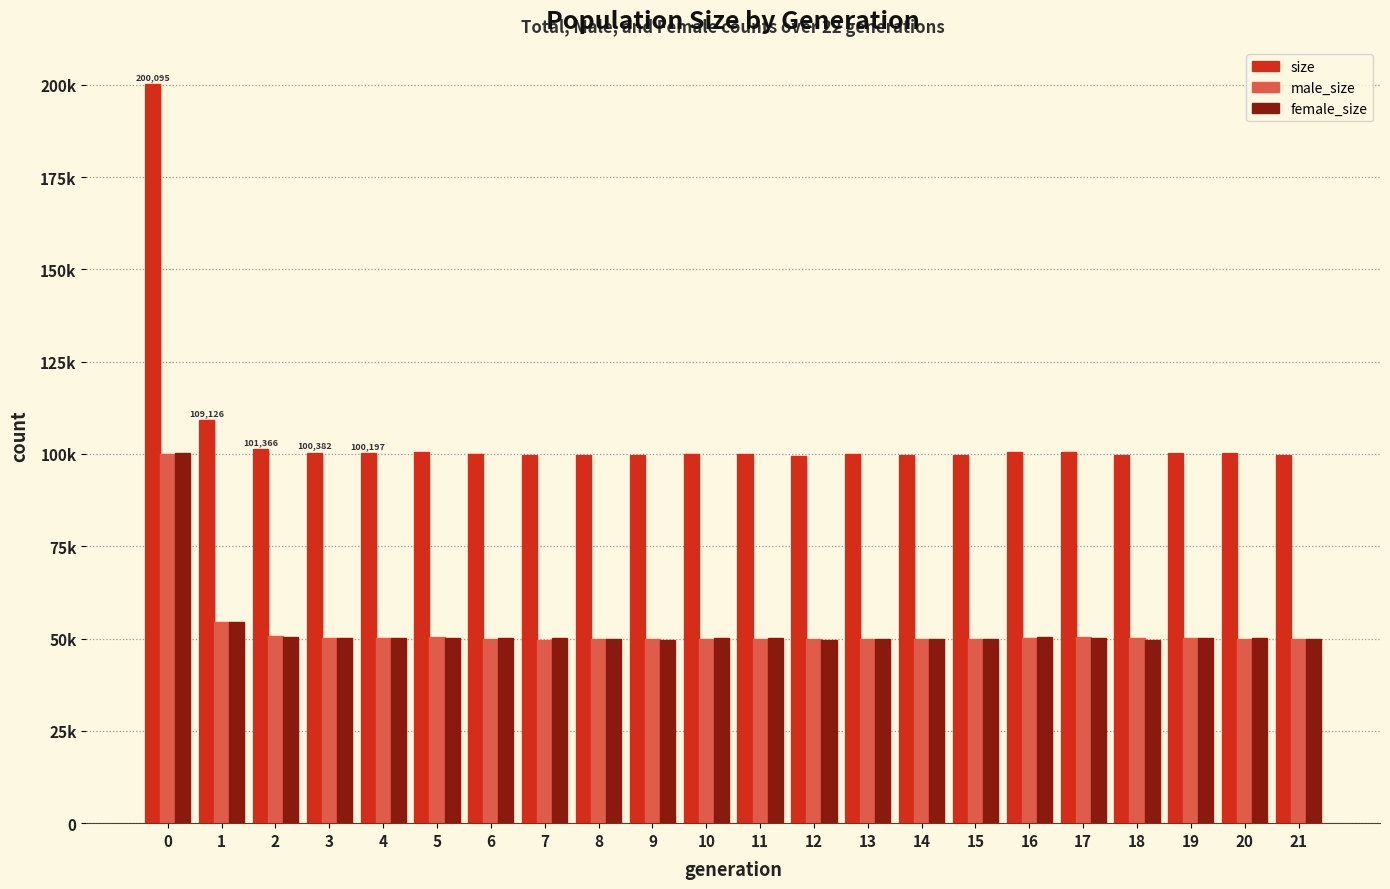

What are all the series names shown in the legend?

size, male_size, female_size